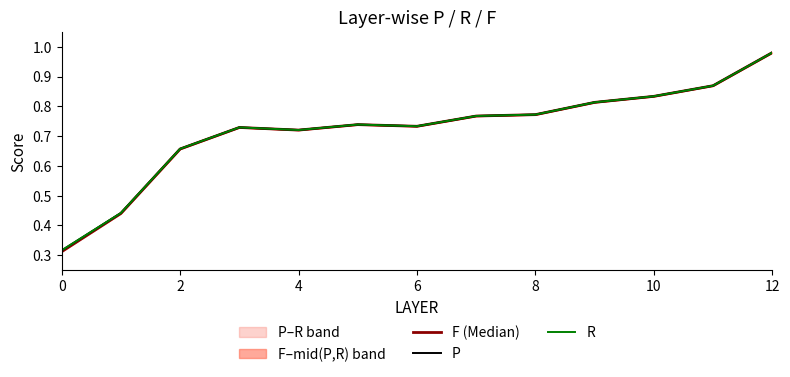

At which category is the sum across all series the highest?

12